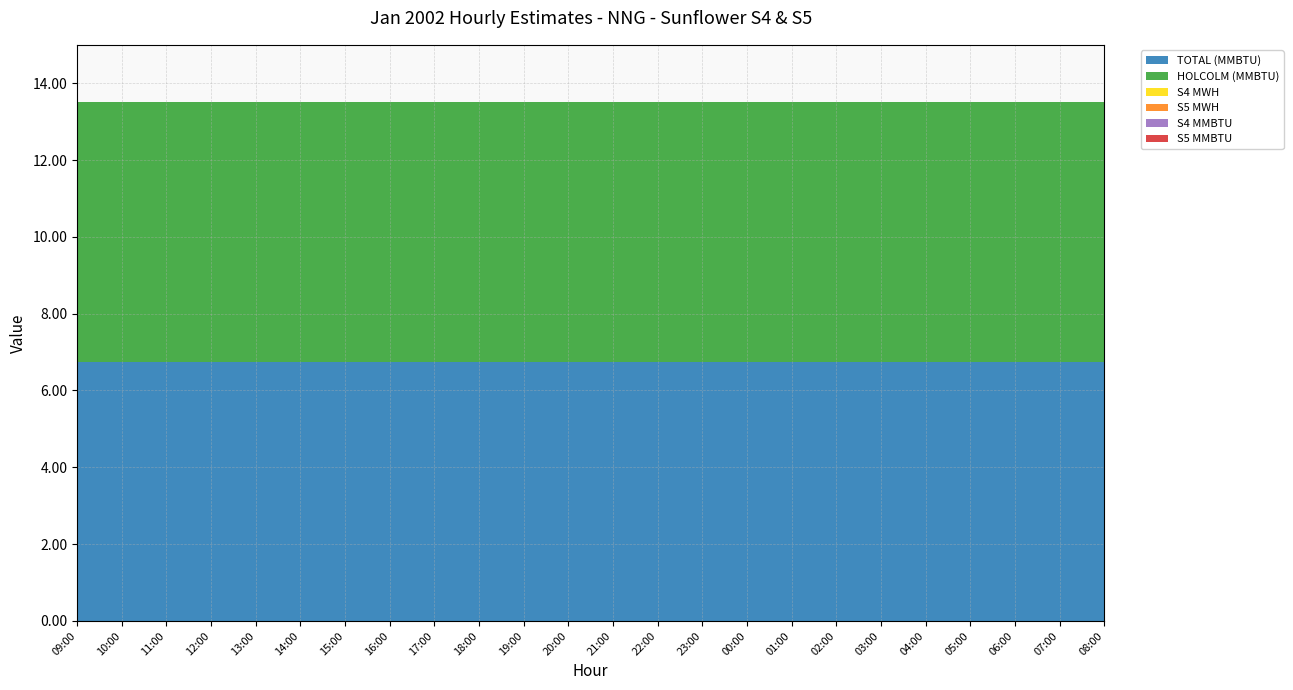

Reading right to left, what are all the values shown in this chart?

TOTAL (MMBTU): 08:00=6.8	07:00=6.8	06:00=6.8	05:00=6.8	04:00=6.8	03:00=6.8	02:00=6.8	01:00=6.8	00:00=6.8	23:00=6.8	22:00=6.8	21:00=6.8	20:00=6.8	19:00=6.8	18:00=6.8	17:00=6.8	16:00=6.8	15:00=6.8	14:00=6.8	13:00=6.8	12:00=6.8	11:00=6.8	10:00=6.8	09:00=6.8
HOLCOLM (MMBTU): 08:00=6.8	07:00=6.8	06:00=6.8	05:00=6.8	04:00=6.8	03:00=6.8	02:00=6.8	01:00=6.8	00:00=6.8	23:00=6.8	22:00=6.8	21:00=6.8	20:00=6.8	19:00=6.8	18:00=6.8	17:00=6.8	16:00=6.8	15:00=6.8	14:00=6.8	13:00=6.8	12:00=6.8	11:00=6.8	10:00=6.8	09:00=6.8
S4 MWH: 08:00=0.0	07:00=0.0	06:00=0.0	05:00=0.0	04:00=0.0	03:00=0.0	02:00=0.0	01:00=0.0	00:00=0.0	23:00=0.0	22:00=0.0	21:00=0.0	20:00=0.0	19:00=0.0	18:00=0.0	17:00=0.0	16:00=0.0	15:00=0.0	14:00=0.0	13:00=0.0	12:00=0.0	11:00=0.0	10:00=0.0	09:00=0.0
S5 MWH: 08:00=0.0	07:00=0.0	06:00=0.0	05:00=0.0	04:00=0.0	03:00=0.0	02:00=0.0	01:00=0.0	00:00=0.0	23:00=0.0	22:00=0.0	21:00=0.0	20:00=0.0	19:00=0.0	18:00=0.0	17:00=0.0	16:00=0.0	15:00=0.0	14:00=0.0	13:00=0.0	12:00=0.0	11:00=0.0	10:00=0.0	09:00=0.0
S4 MMBTU: 08:00=0.0	07:00=0.0	06:00=0.0	05:00=0.0	04:00=0.0	03:00=0.0	02:00=0.0	01:00=0.0	00:00=0.0	23:00=0.0	22:00=0.0	21:00=0.0	20:00=0.0	19:00=0.0	18:00=0.0	17:00=0.0	16:00=0.0	15:00=0.0	14:00=0.0	13:00=0.0	12:00=0.0	11:00=0.0	10:00=0.0	09:00=0.0
S5 MMBTU: 08:00=0.0	07:00=0.0	06:00=0.0	05:00=0.0	04:00=0.0	03:00=0.0	02:00=0.0	01:00=0.0	00:00=0.0	23:00=0.0	22:00=0.0	21:00=0.0	20:00=0.0	19:00=0.0	18:00=0.0	17:00=0.0	16:00=0.0	15:00=0.0	14:00=0.0	13:00=0.0	12:00=0.0	11:00=0.0	10:00=0.0	09:00=0.0